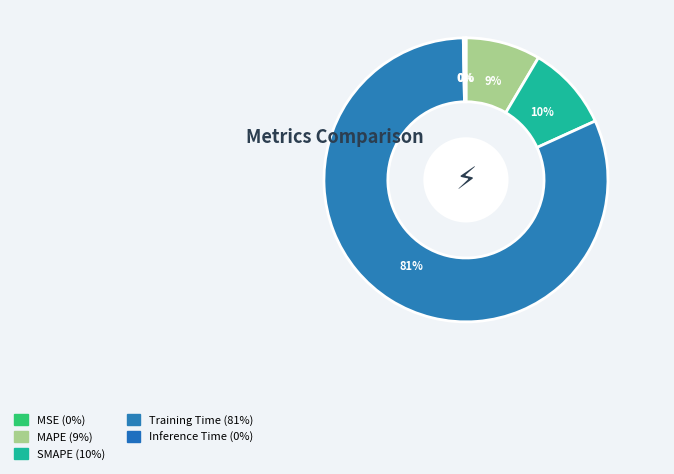

The Inference Time slice represents 0% of the pie. True or false?

True